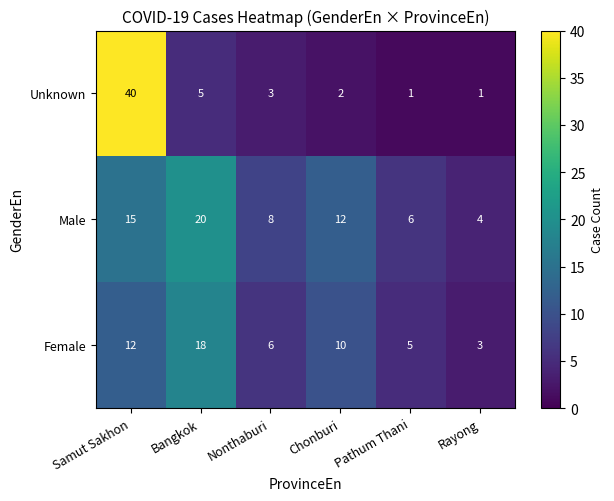

The Unknown series shows 9 at Bangkok. True or false?

False